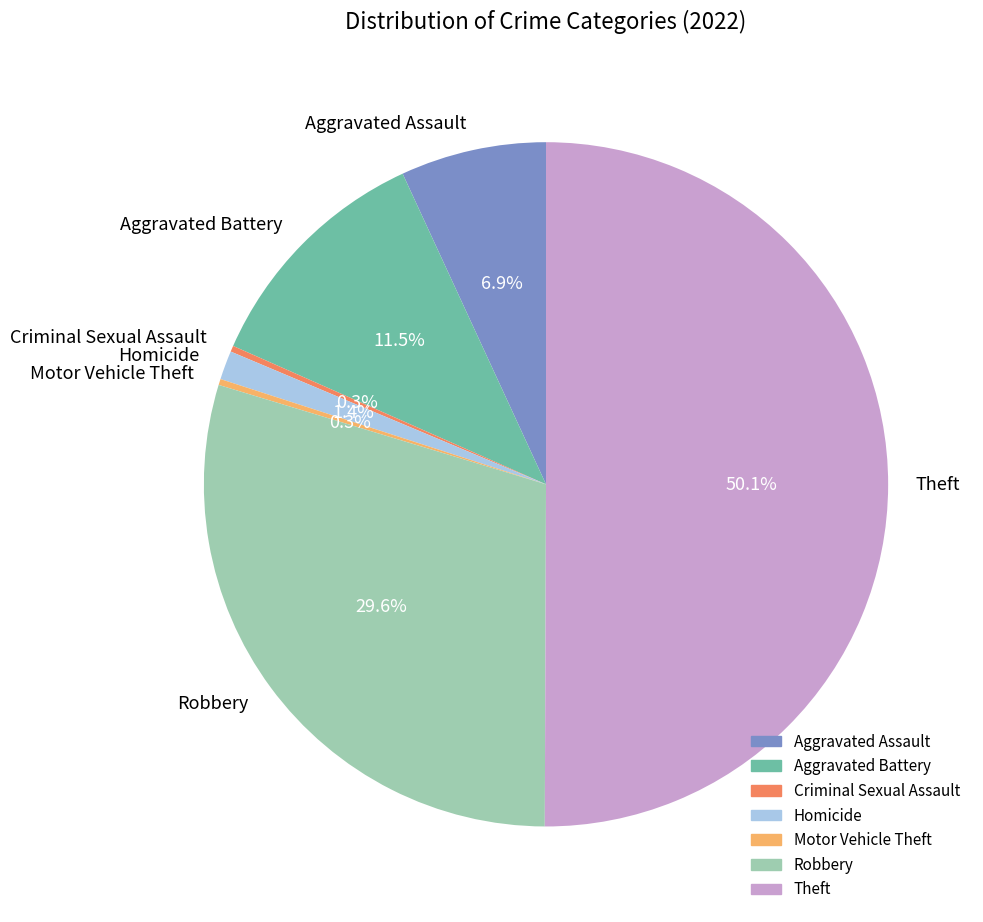

To the nearest percent, what is the average slice percentage?

14%